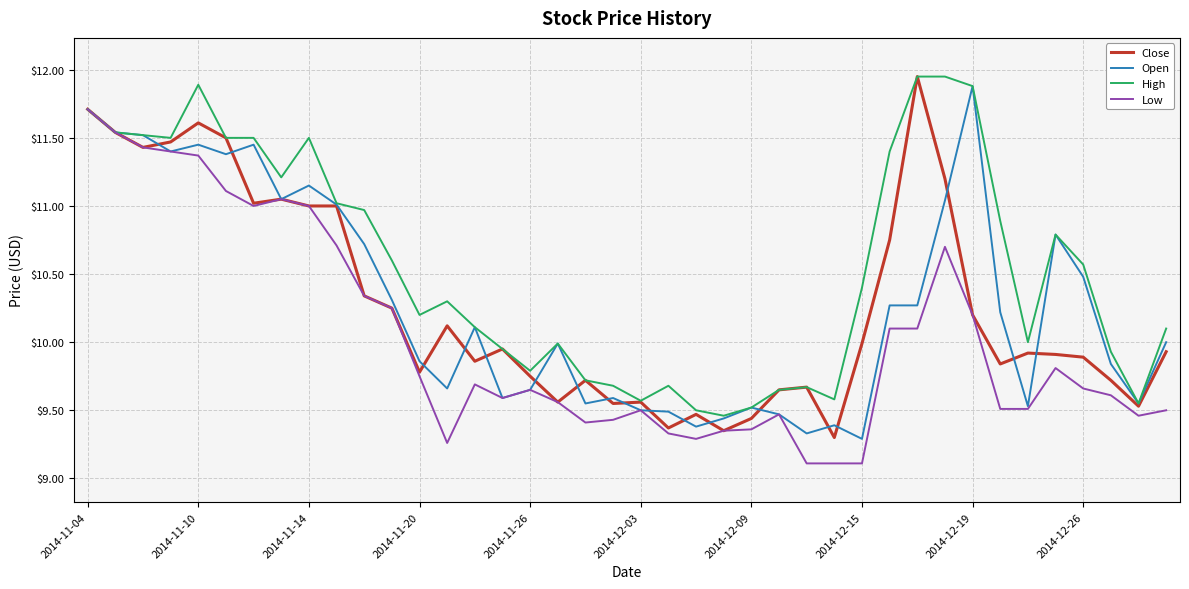

Which series has the largest total across all categories?

High